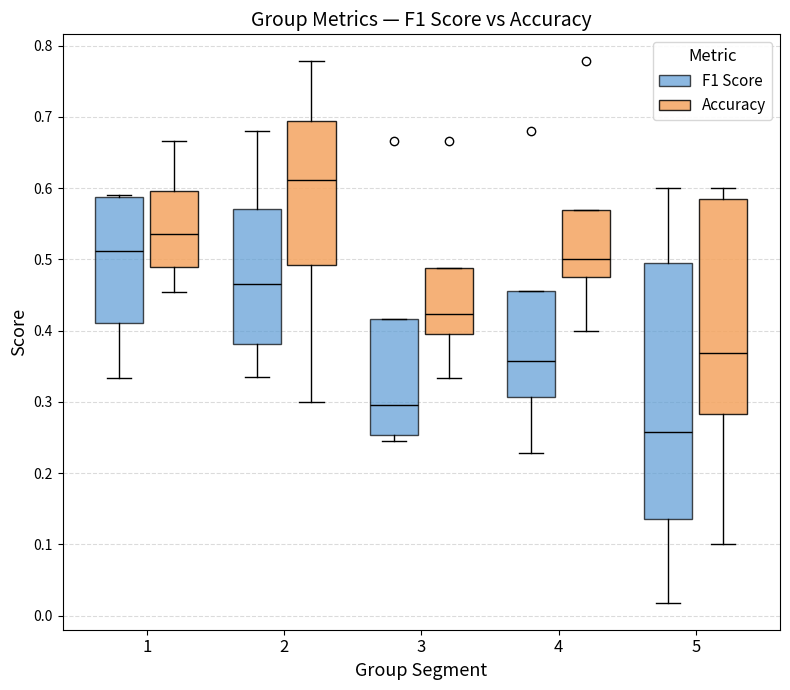

Reading left to right, read every box against the y-axis: the position of its median line, the range the box covers, and the ends of its whiskers. The values are not printed on the chart, so give them approximately, as read against the axis.

1 (F1 Score): median 0.51, box 0.41 to 0.59, whiskers 0.33 to 0.59
1 (Accuracy): median 0.54, box 0.49 to 0.60, whiskers 0.45 to 0.67
2 (F1 Score): median 0.47, box 0.38 to 0.57, whiskers 0.34 to 0.68
2 (Accuracy): median 0.61, box 0.49 to 0.69, whiskers 0.30 to 0.78
3 (F1 Score): median 0.30, box 0.25 to 0.42, whiskers 0.25 (just below the box's lower edge) to 0.42
3 (Accuracy): median 0.42, box 0.40 to 0.49, whiskers 0.33 to 0.49
4 (F1 Score): median 0.36, box 0.31 to 0.46, whiskers 0.23 to 0.46
4 (Accuracy): median 0.50, box 0.48 to 0.57, whiskers 0.40 to 0.57
5 (F1 Score): median 0.26, box 0.14 to 0.49, whiskers 0.02 to 0.60
5 (Accuracy): median 0.37, box 0.28 to 0.59, whiskers 0.10 to 0.60